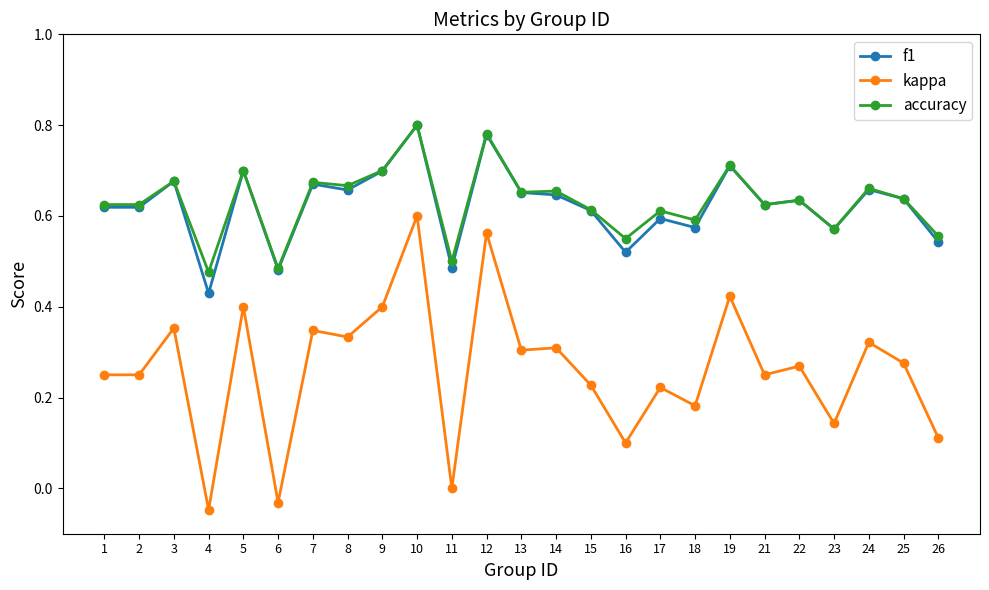

What are all the series names shown in the legend?

f1, kappa, accuracy